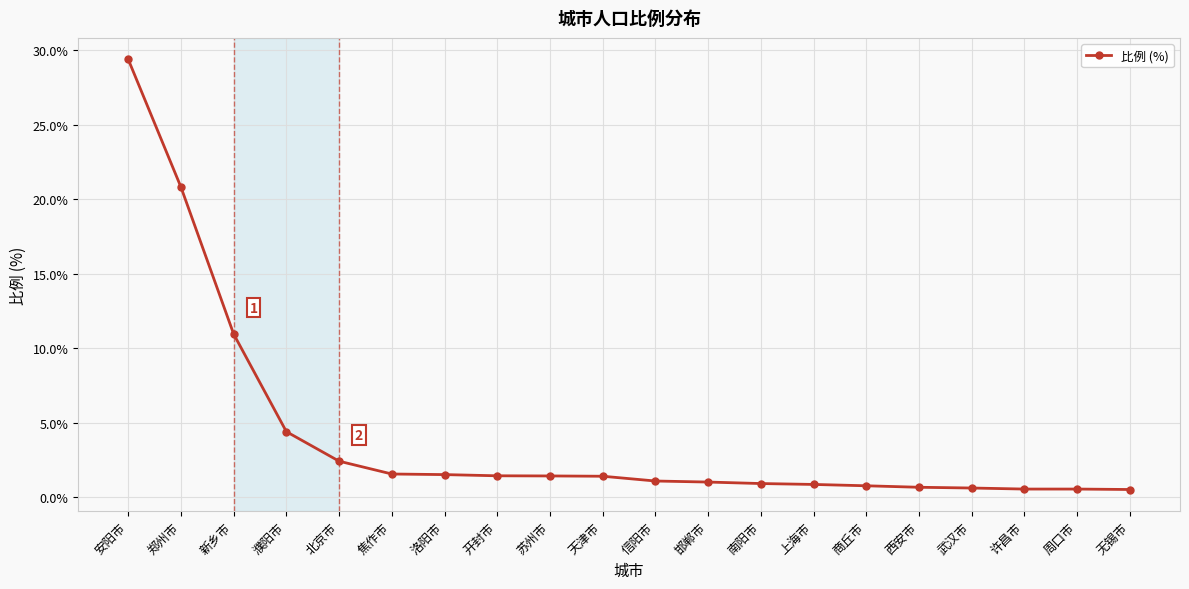

What is the change in value from 天津市 to 邯郸市?

-0.4